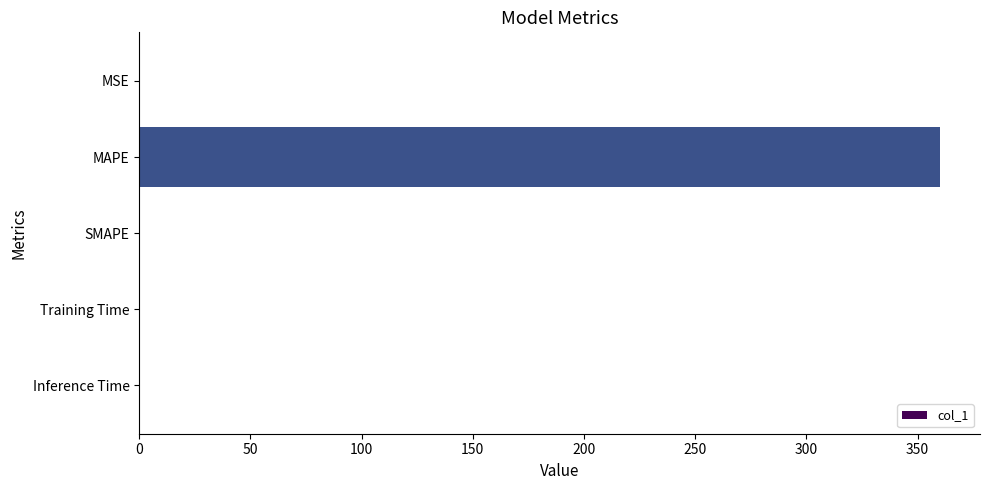

What is the approximate value at MAPE?

360.1